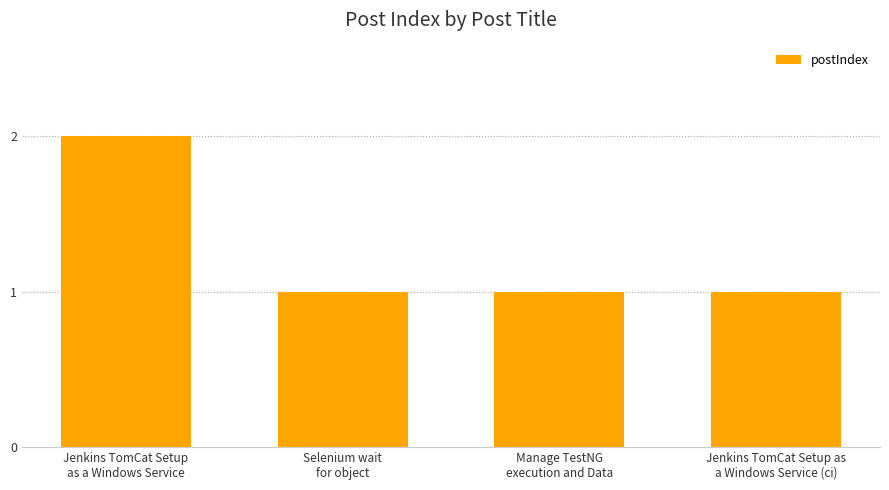

Is it true that the value at Selenium wait
for object is 1?

True